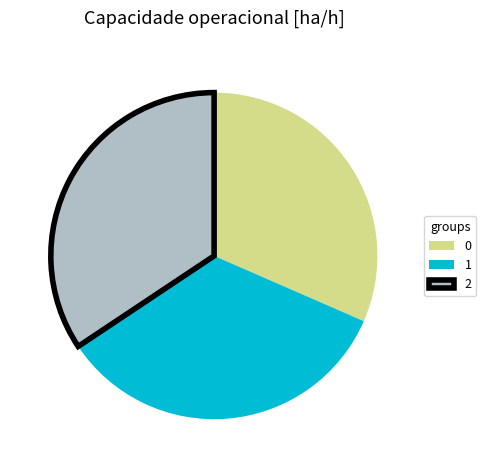

The 2 slice represents 23% of the pie. True or false?

False